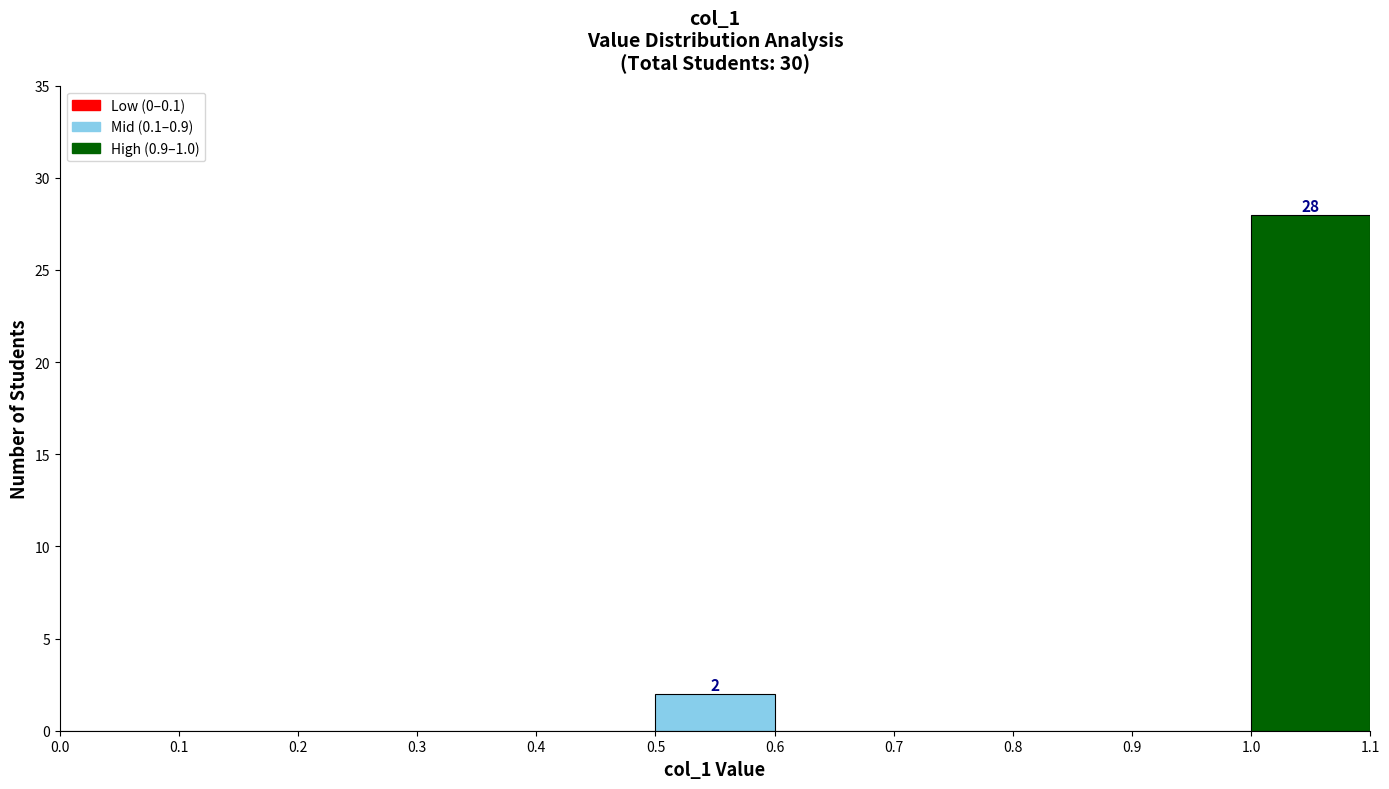

Over which range of the x-axis is the bar tallest?

1.0 to 1.1